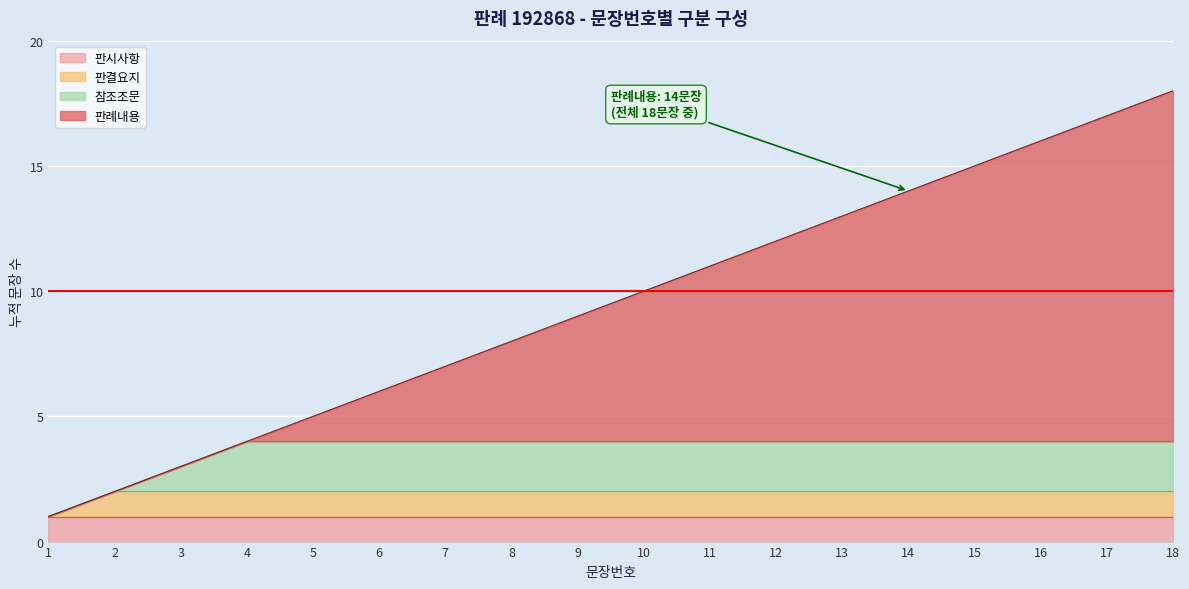

What is the difference between the maximum and second lowest values?

16